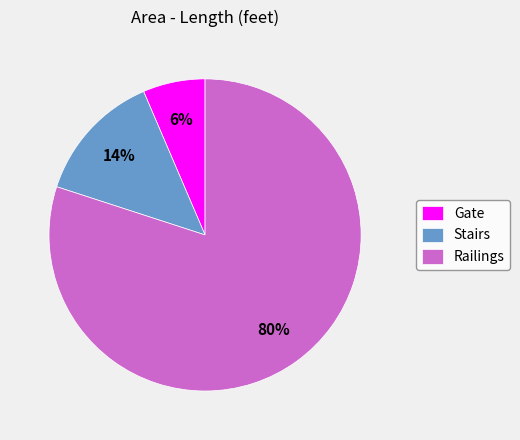

How many slices are in this pie chart?

3